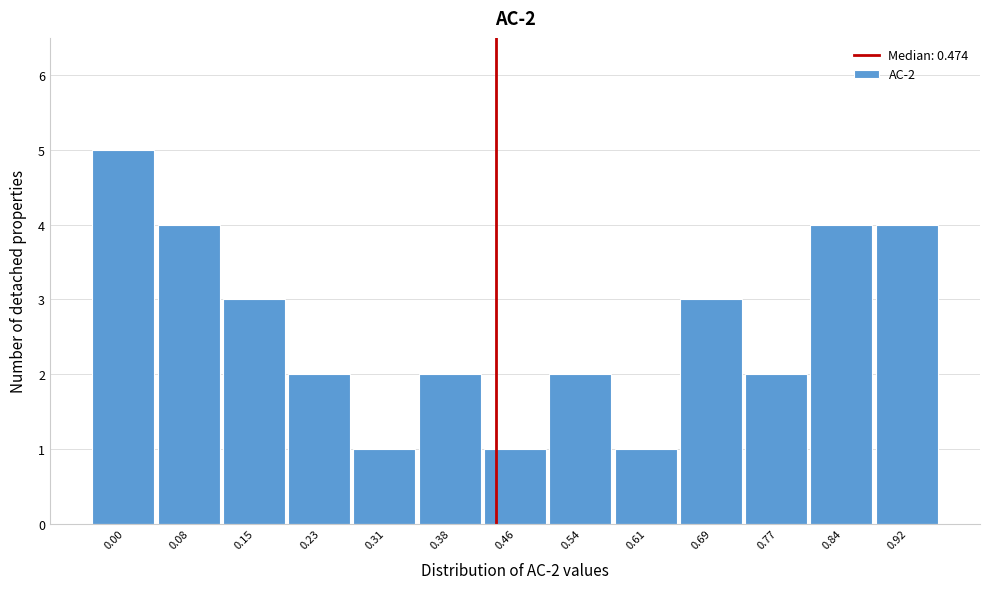

Reading left to right, transcribe all the data shown in this chart.

0.00=5	0.08=4	0.15=3	0.23=2	0.31=1	0.38=2	0.46=1	0.54=2	0.61=1	0.69=3	0.77=2	0.84=4	0.92=4